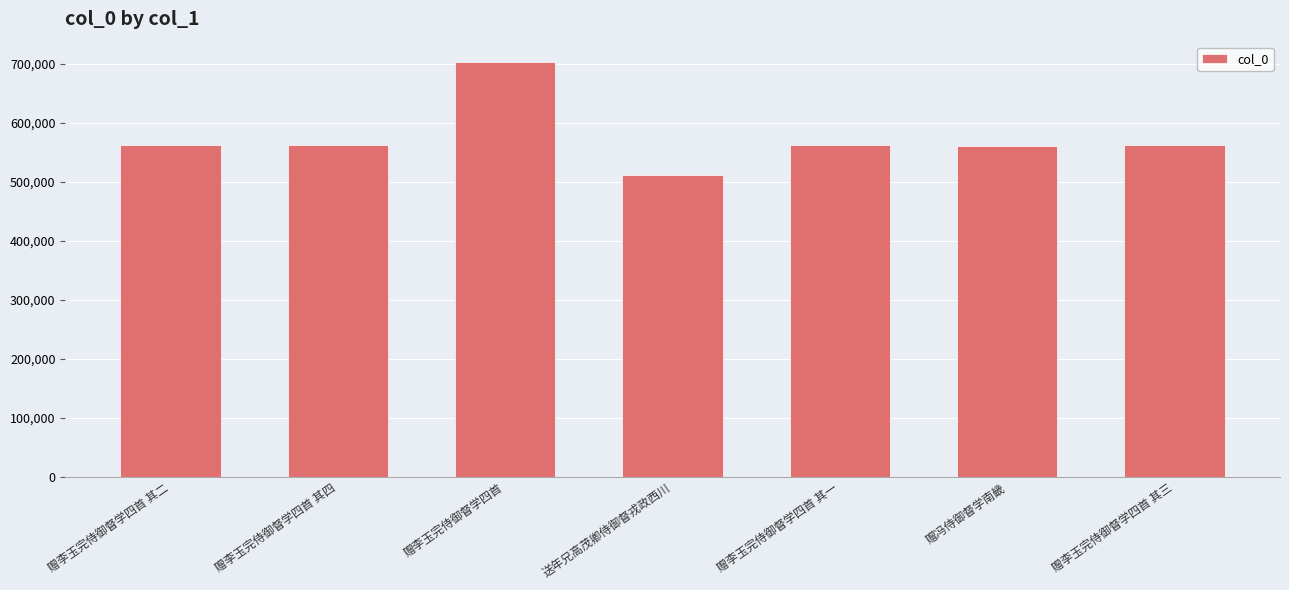

How many categories are shown in the chart?

7